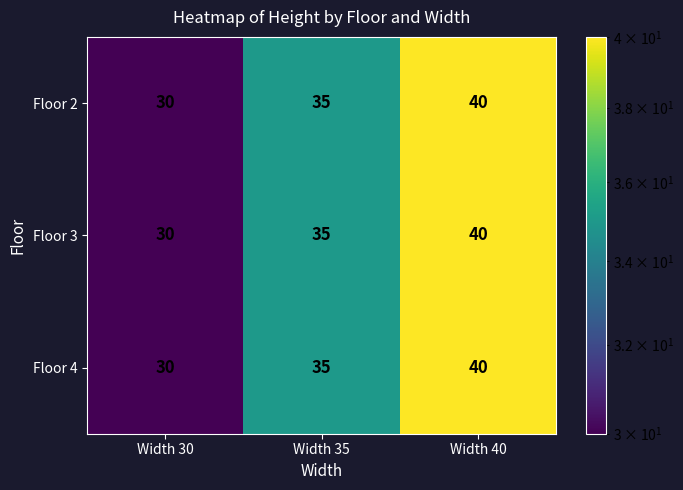

What is the sum of the Floor 3 values at Width 30 and Width 35?

65